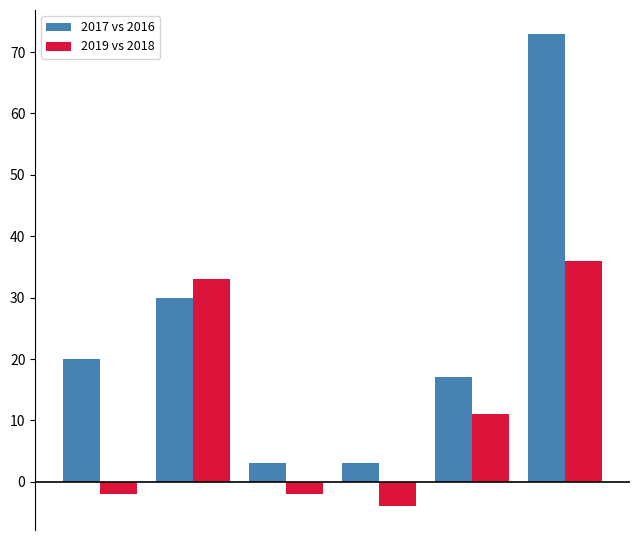

Rank the series by their maximum value, from highest to lowest.

2017 vs 2016, 2019 vs 2018